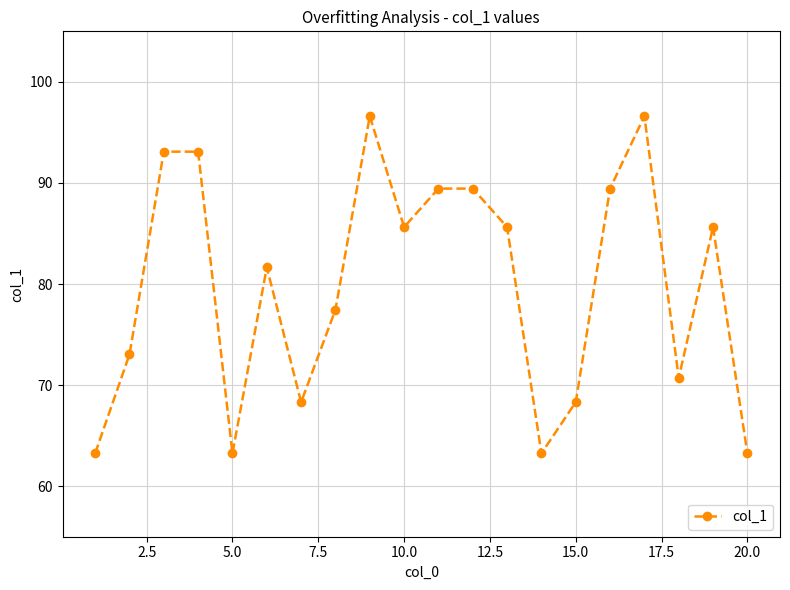

How many lines are shown in the chart?

1